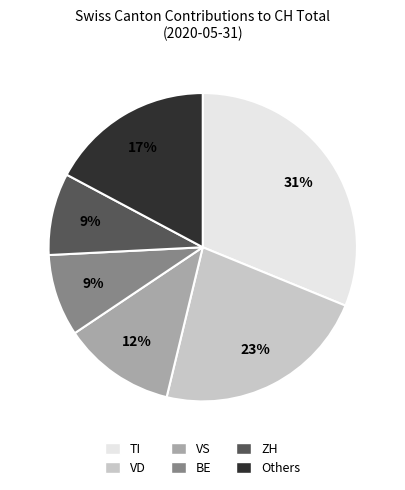

Count the number of slices in the pie.

6